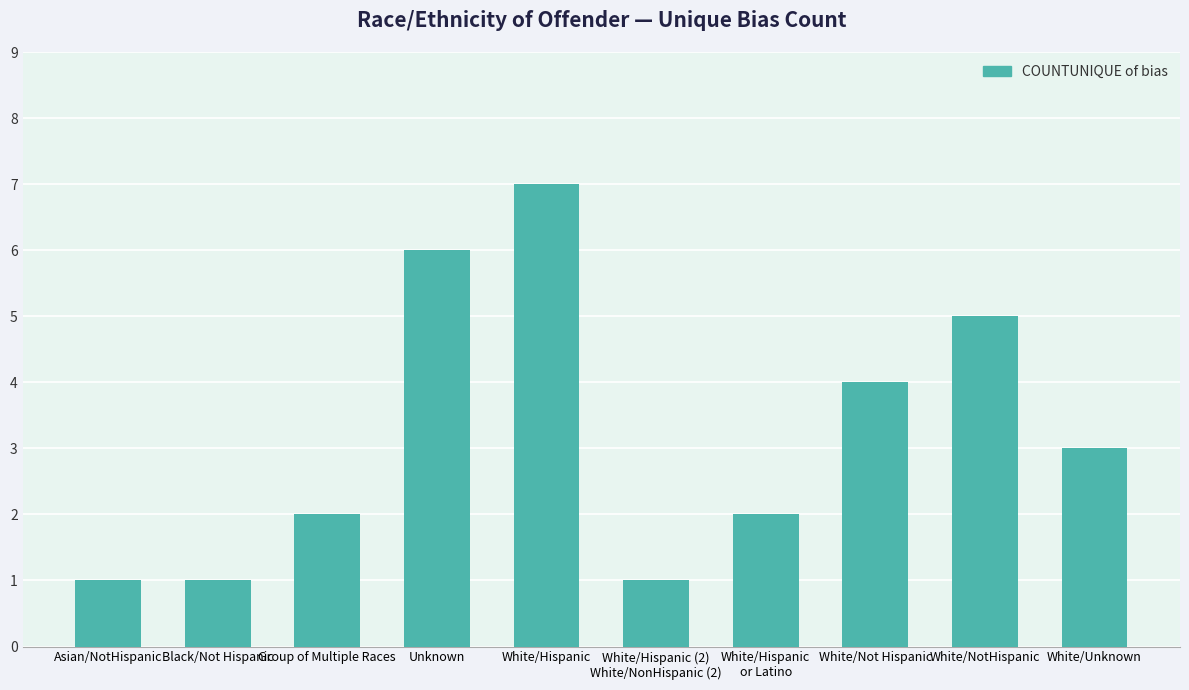

What position from the left is Unknown?

4